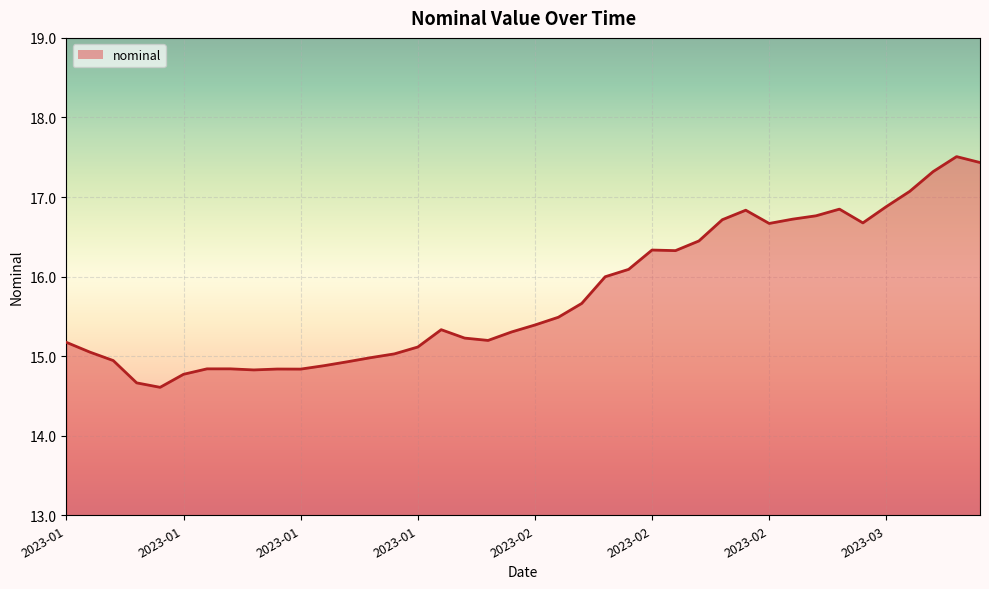

What is the maximum value shown in the chart?

17.5